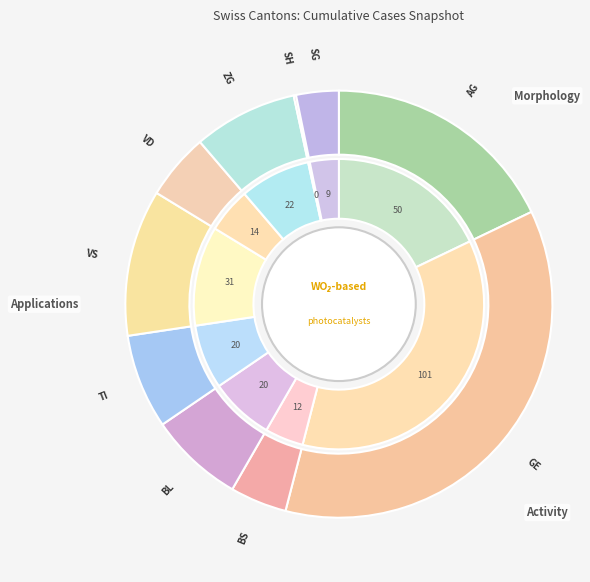

Rank the categories by value from highest to lowest.

GE, AG, VS, ZG, BL, TI, VD, BS, SG, SH